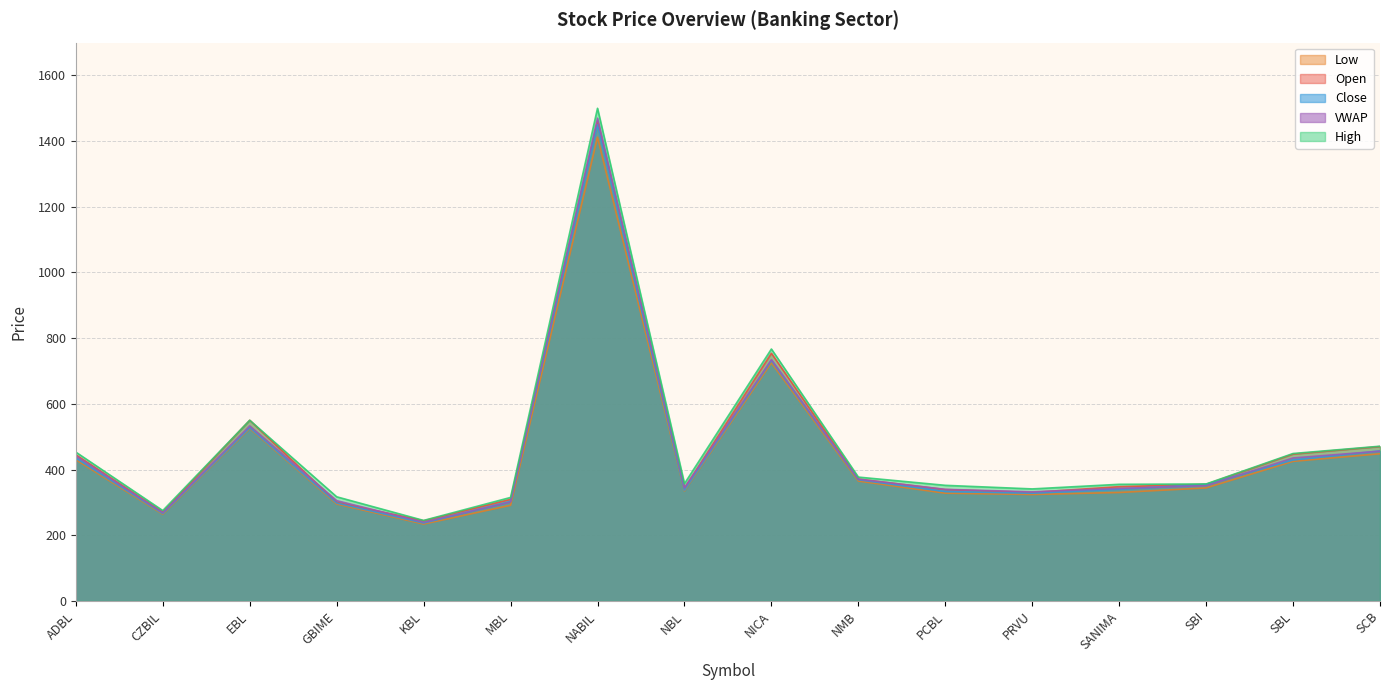

What is the value of the VWAP point at the 12th from the left?

332.2